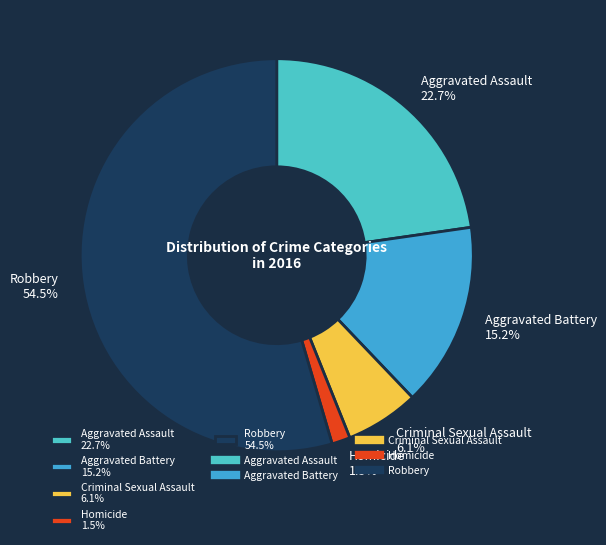

How many slices are in this pie chart?

5